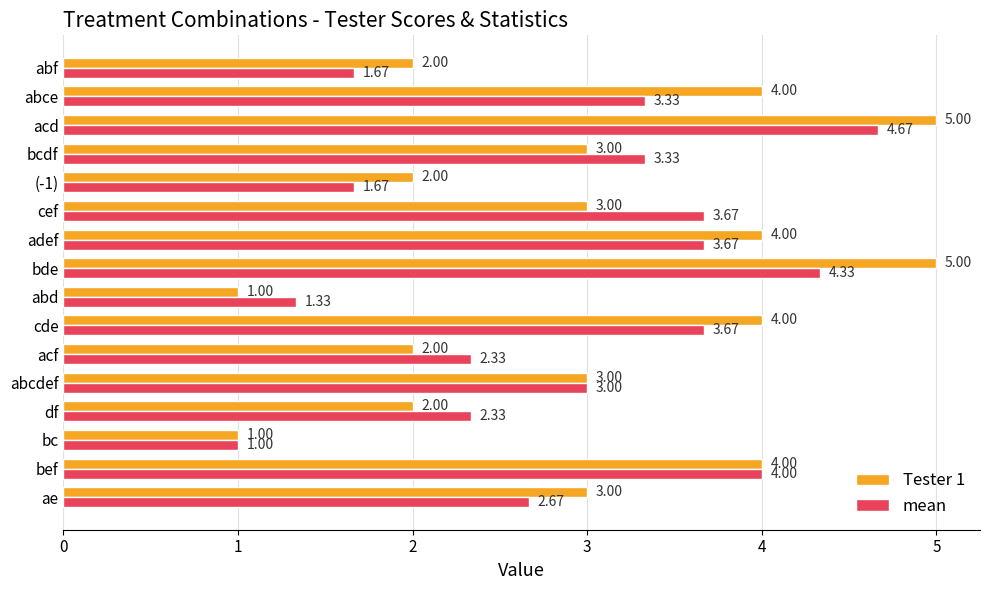

What is the difference between the maximum and minimum values in the Tester 1 series?

4.0